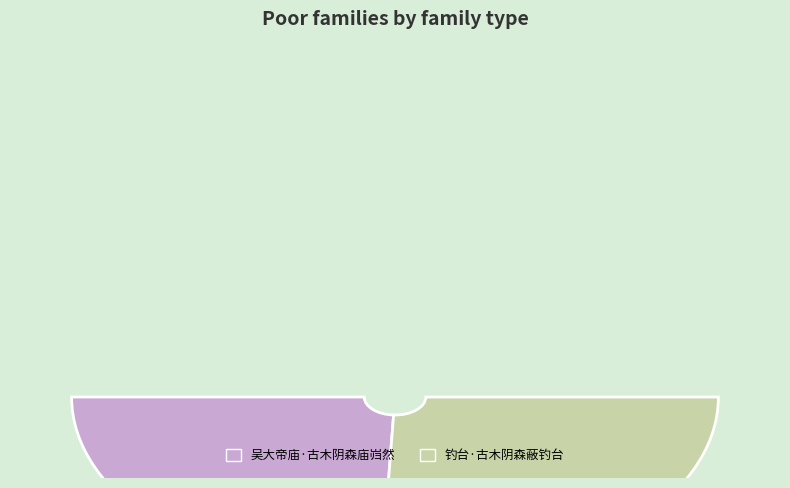

Rank the categories by value from lowest to highest.

吴大帝庙·古木阴森庙岿然, 钓台·古木阴森蔽钓台